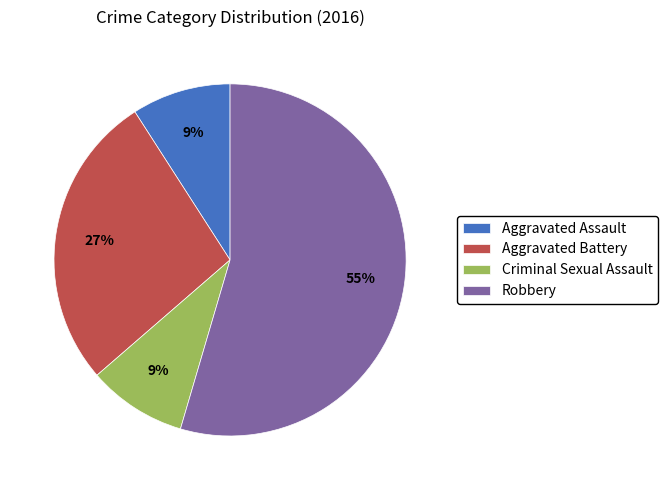

Which category has the biggest portion of the pie?

Robbery